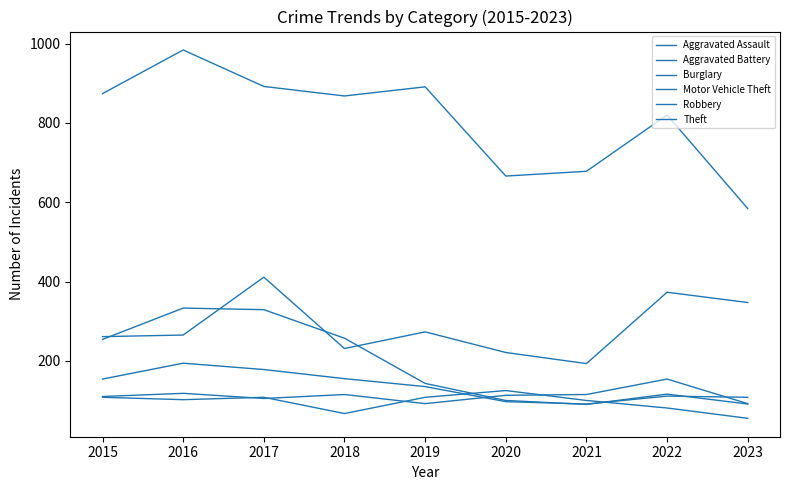

True or false: Aggravated Assault and Theft intersect in this chart.

False